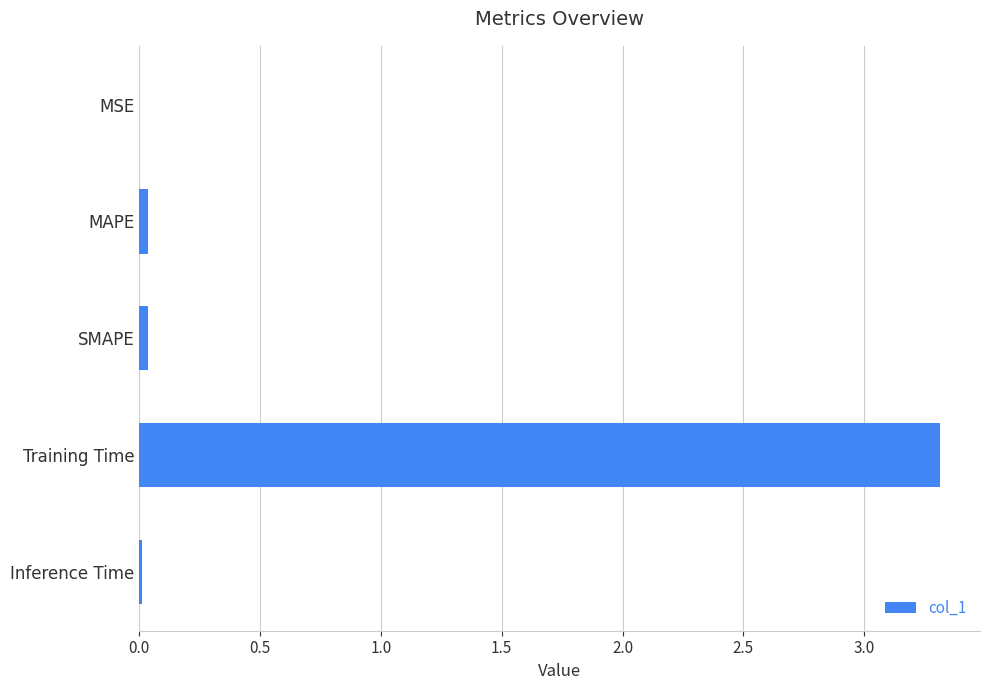

The chart shows a value of 3.3 at Training Time. True or false?

True